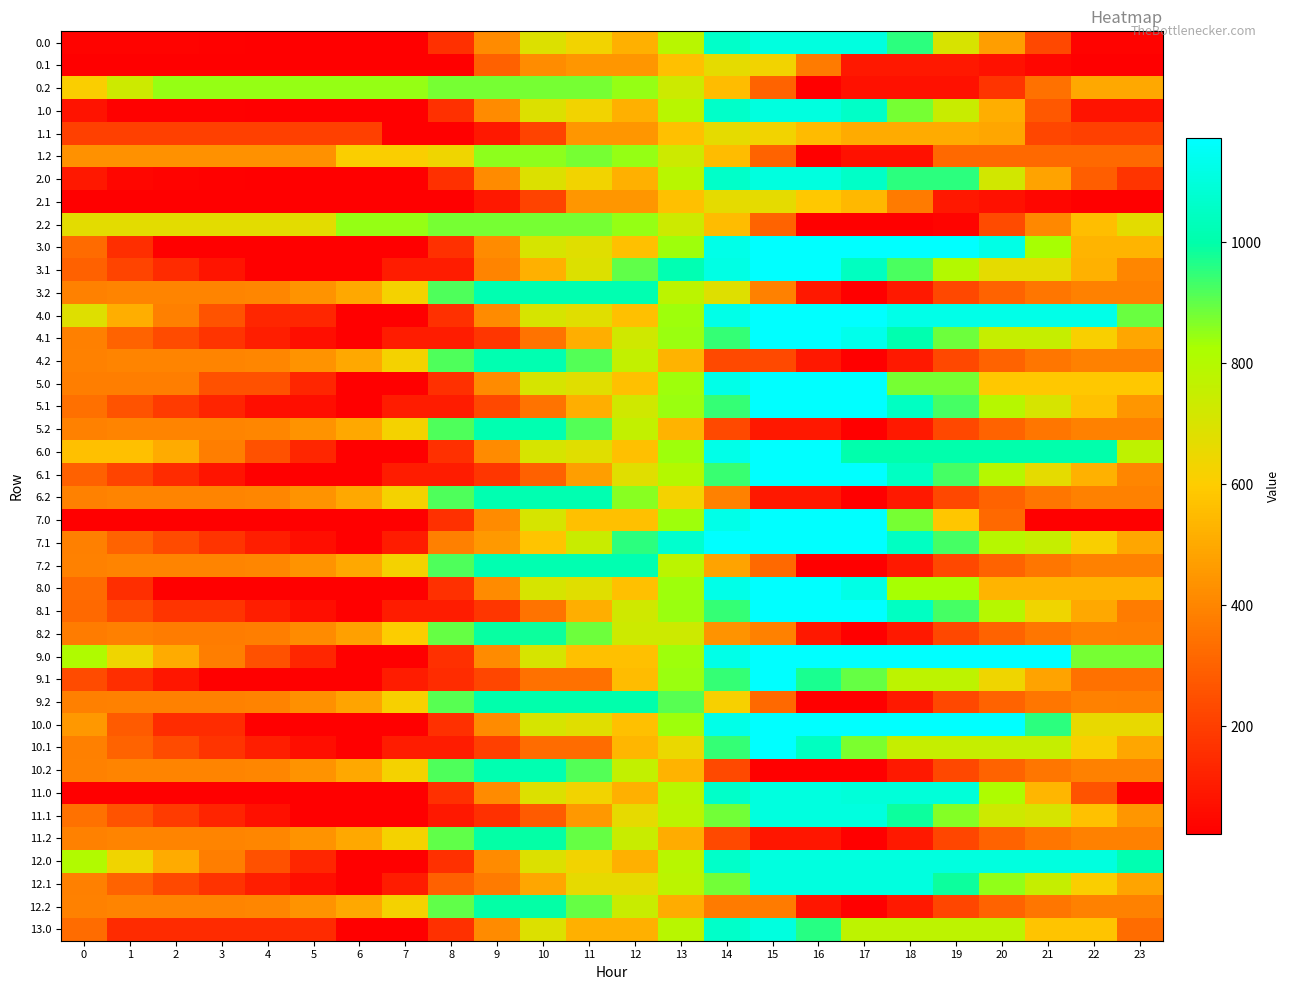

What is the total value across all series at 11?

27556.4